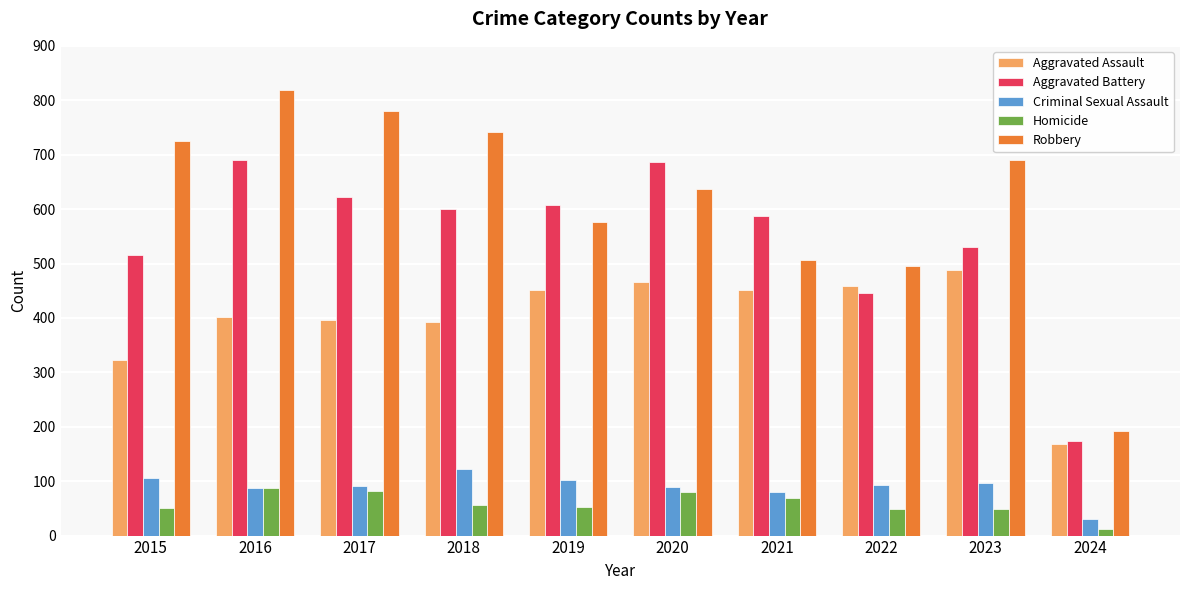

What are all the series names shown in the legend?

Aggravated Assault, Aggravated Battery, Criminal Sexual Assault, Homicide, Robbery